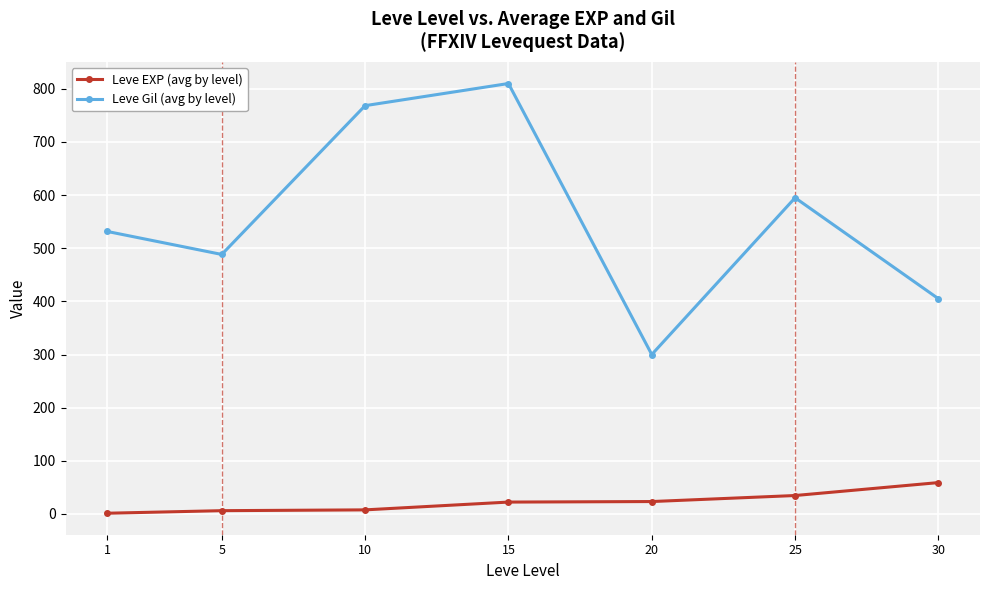

What is the approximate value of Leve Gil (avg by level) at 30?

405.0